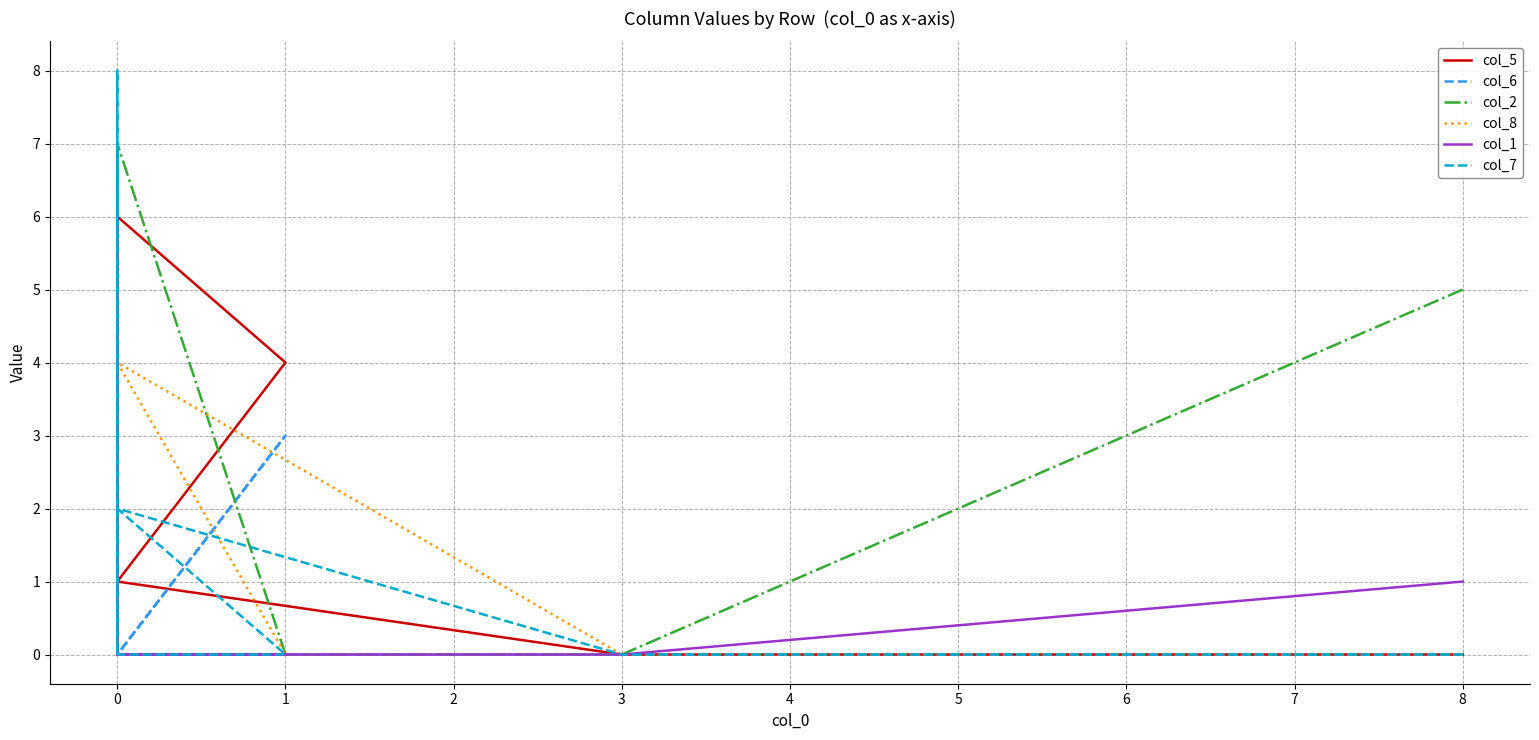

Reading left to right, transcribe all the data shown in this chart.

col_5: 0	0	1	4	6	5	0	0	0
col_6: 0	0	0	3	0	0	5	7	2
col_2: 5	0	0	0	7	4	0	0	0
col_8: 0	0	4	0	0	1	0	0	6
col_1: 1	0	0	0	0	6	0	0	0
col_7: 0	0	2	0	0	0	8	0	0